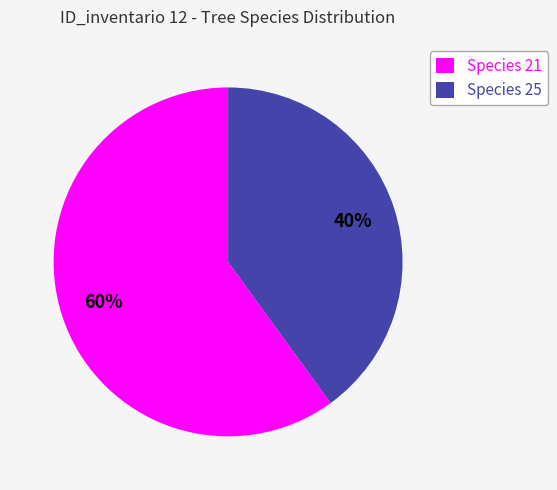

What percentage is the Species 21 slice, to the nearest percent?

60%